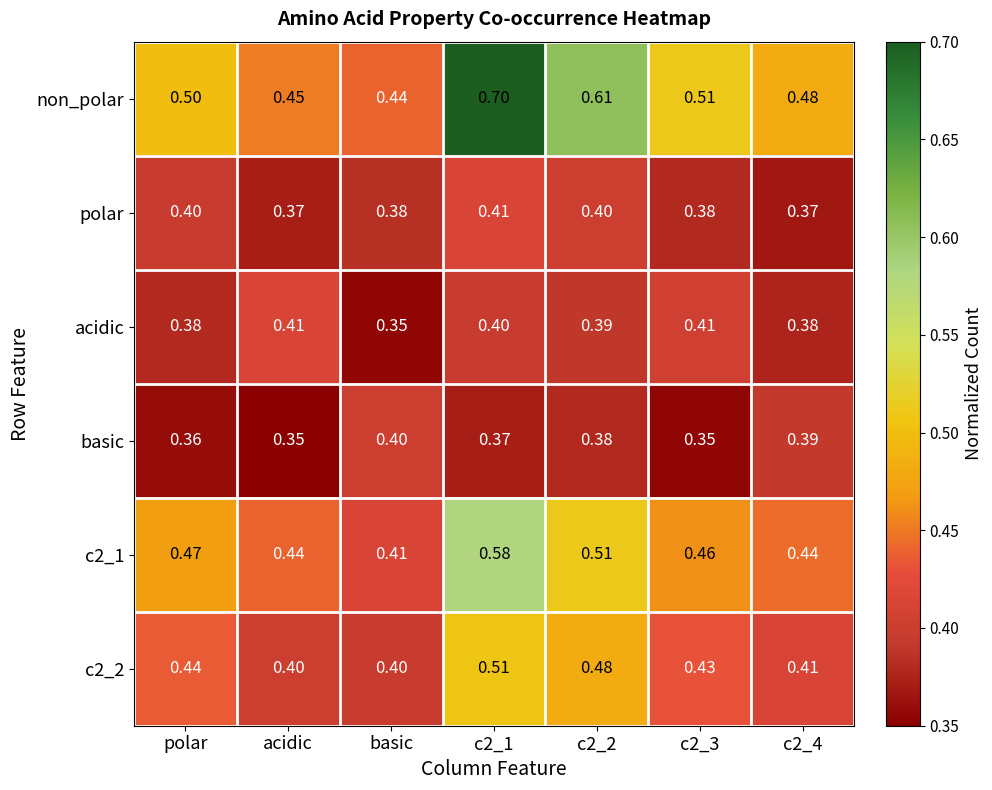

At how many categories does at least one series exceed 0?

7